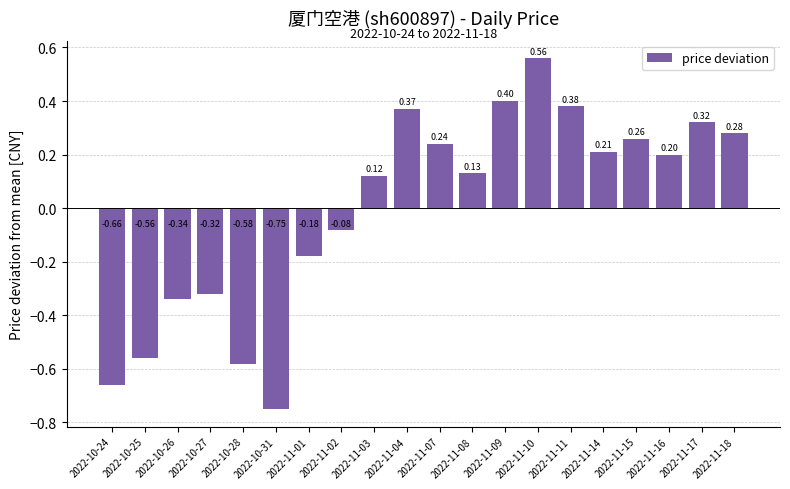

The value at 2022-11-18 is 0.4. True or false?

False